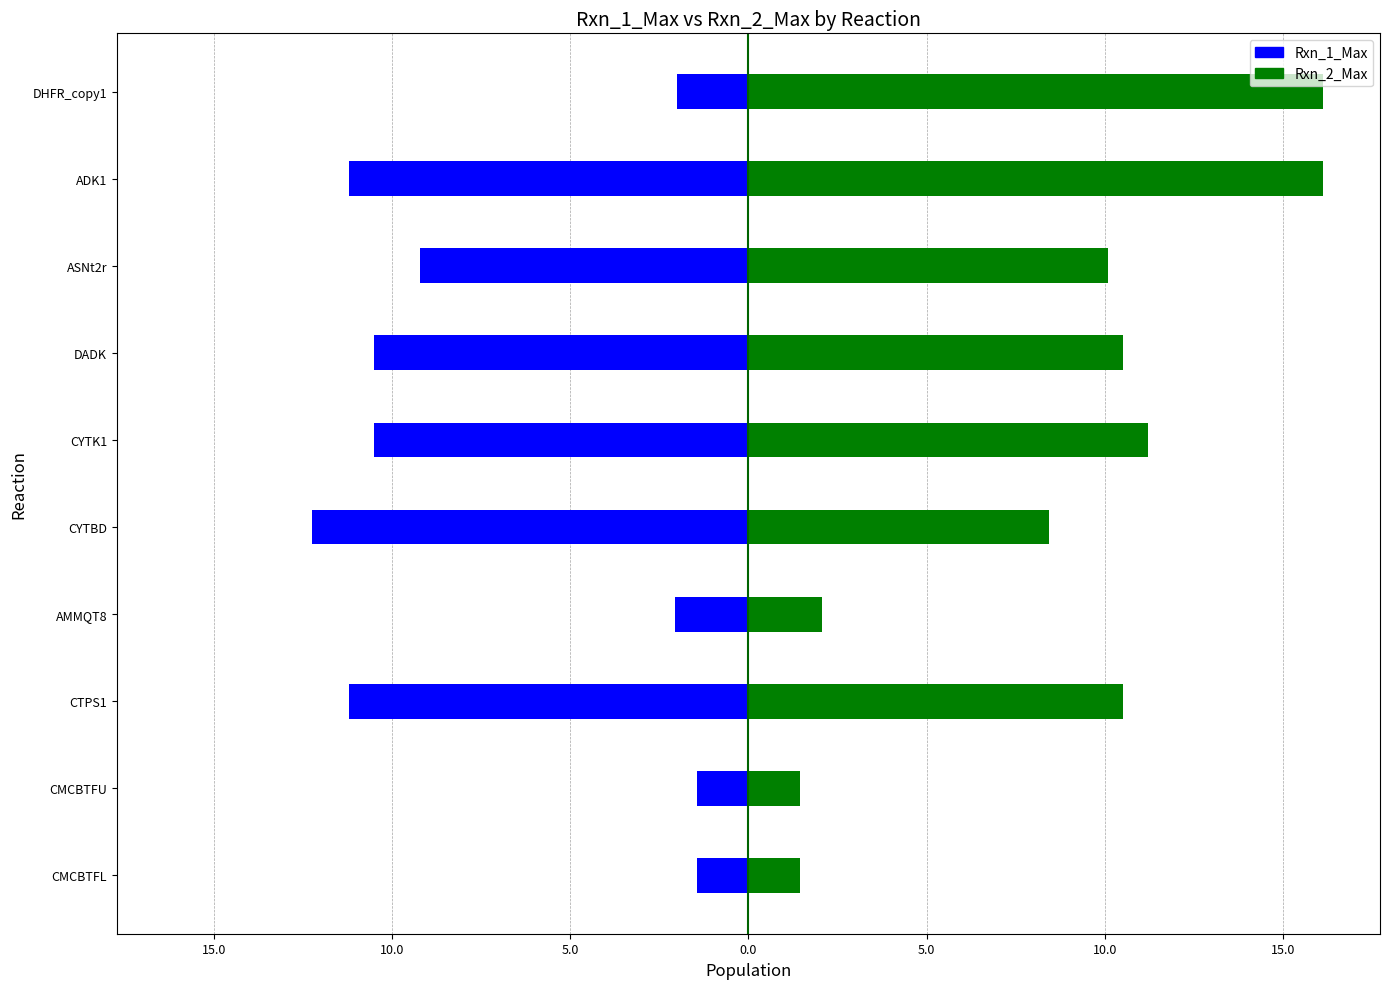

The Rxn_2_Max series shows 8.3 at DHFR_copy1. True or false?

False